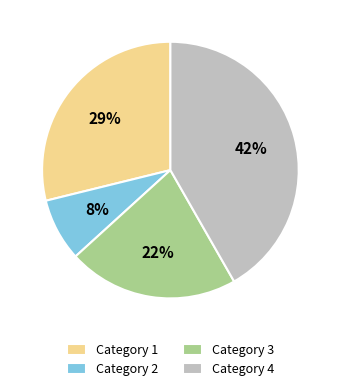

Rank the categories by value from lowest to highest.

Category 2, Category 3, Category 1, Category 4